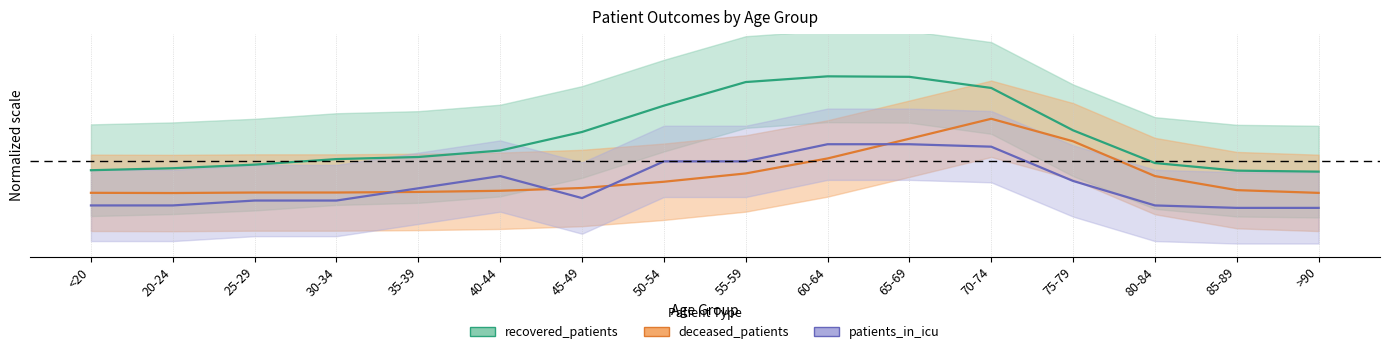

Which category has the highest value in the deceased_patients series?

70-74